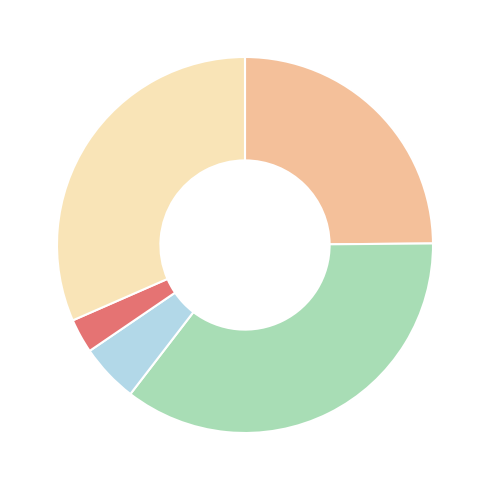

Does any single category account for the majority?

No